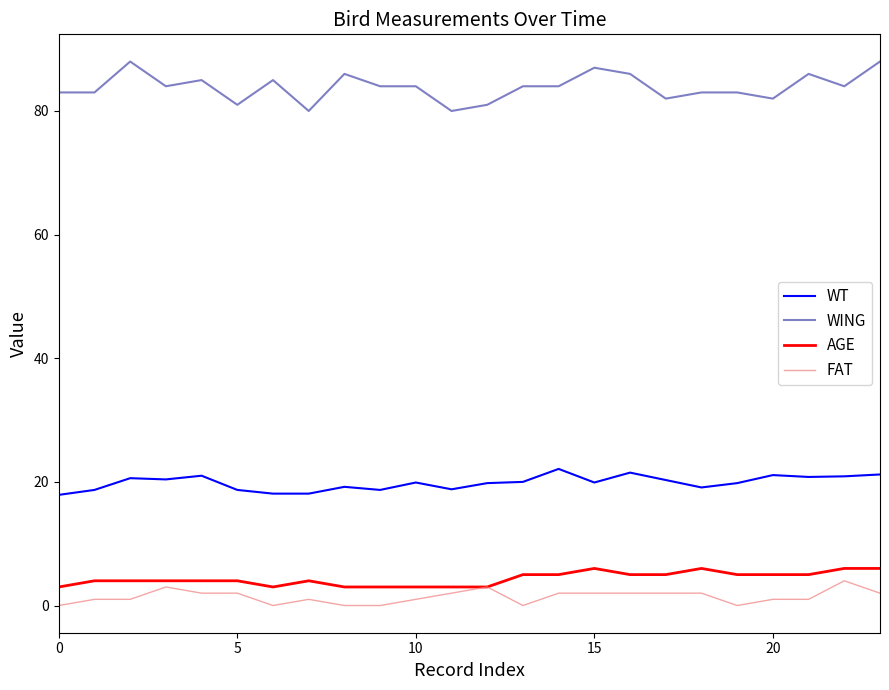

True or false: WING and AGE cross at least once.

False